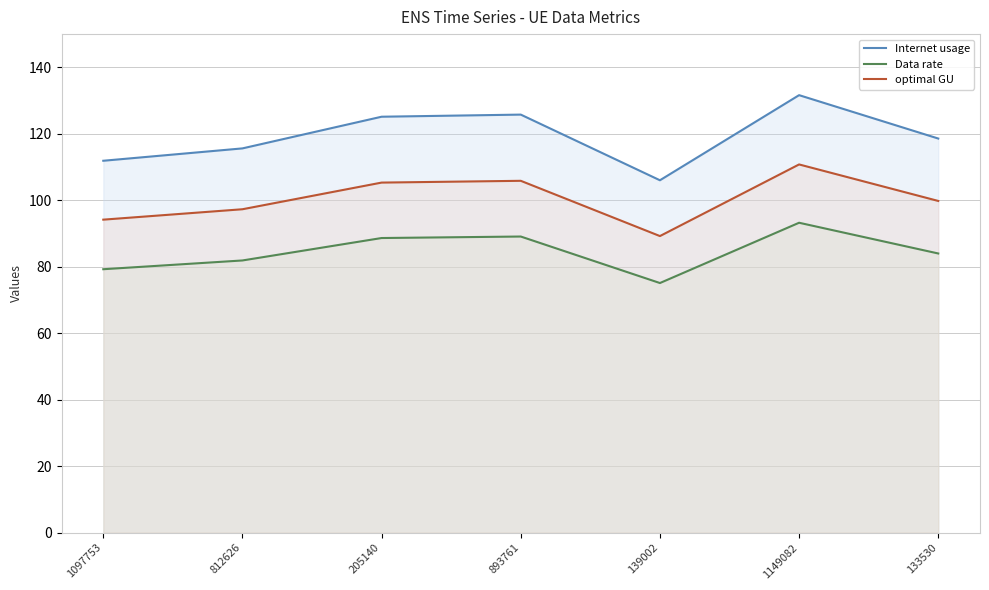

Which series has the largest total across all categories?

Internet usage